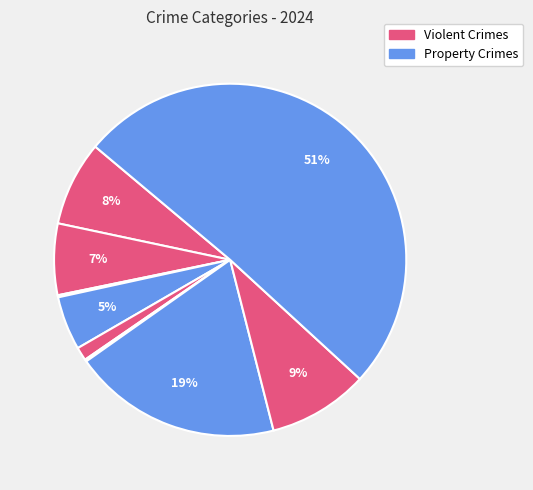

Is there a majority slice in this chart?

Yes